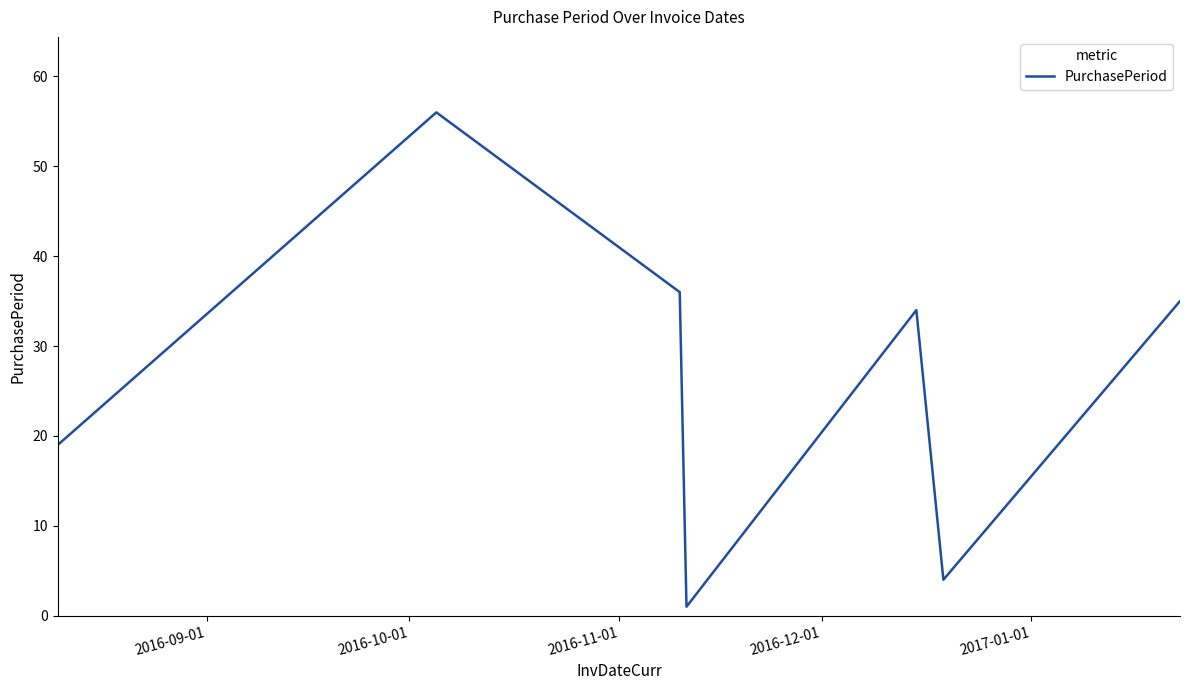

What is the greatest value displayed?

56